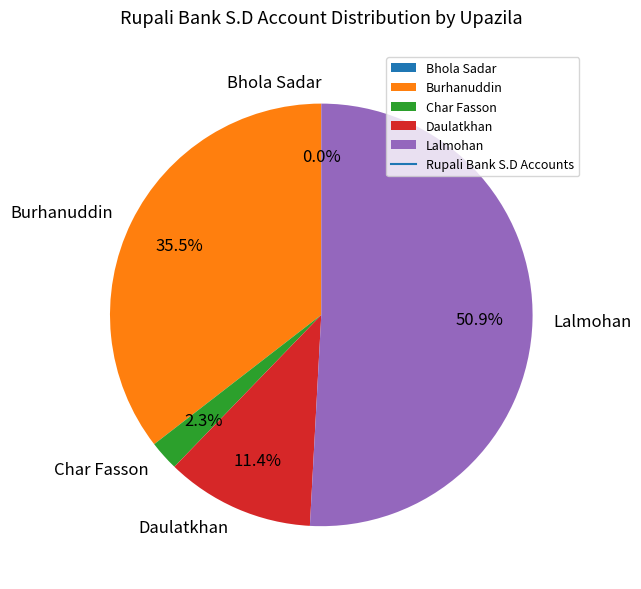

To the nearest percent, what portion does Char Fasson represent?

2%